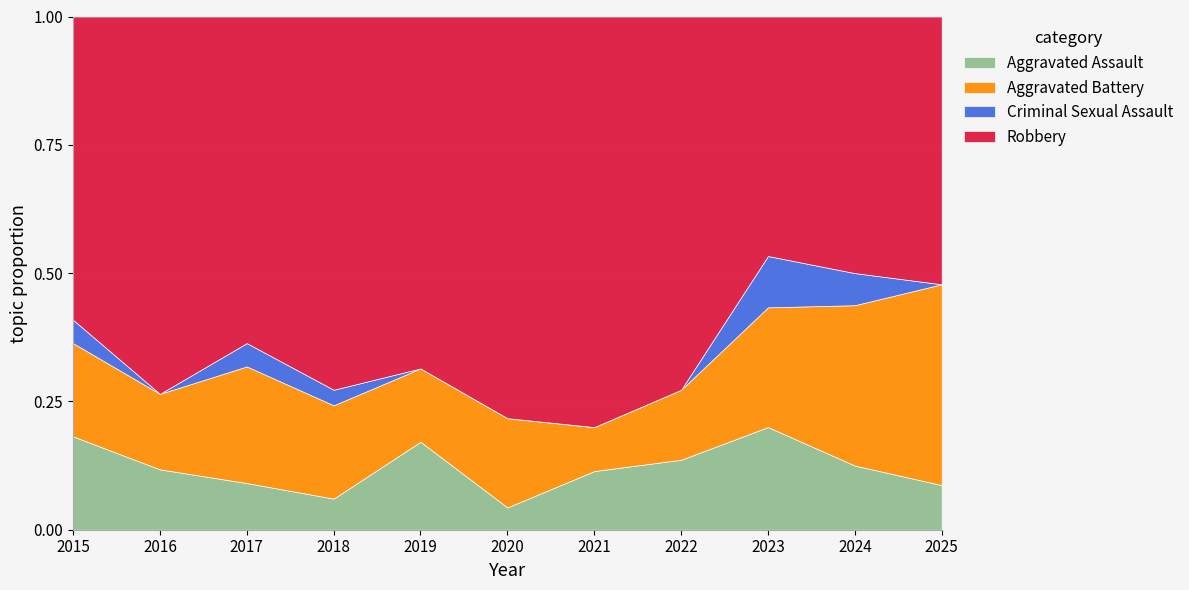

How many values in the Robbery series are below 16?

4